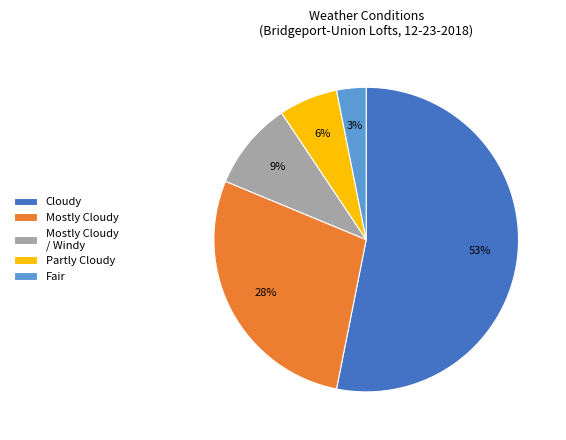

Rank the categories by value from highest to lowest.

Cloudy, Mostly Cloudy, Mostly Cloudy / Windy, Partly Cloudy, Fair